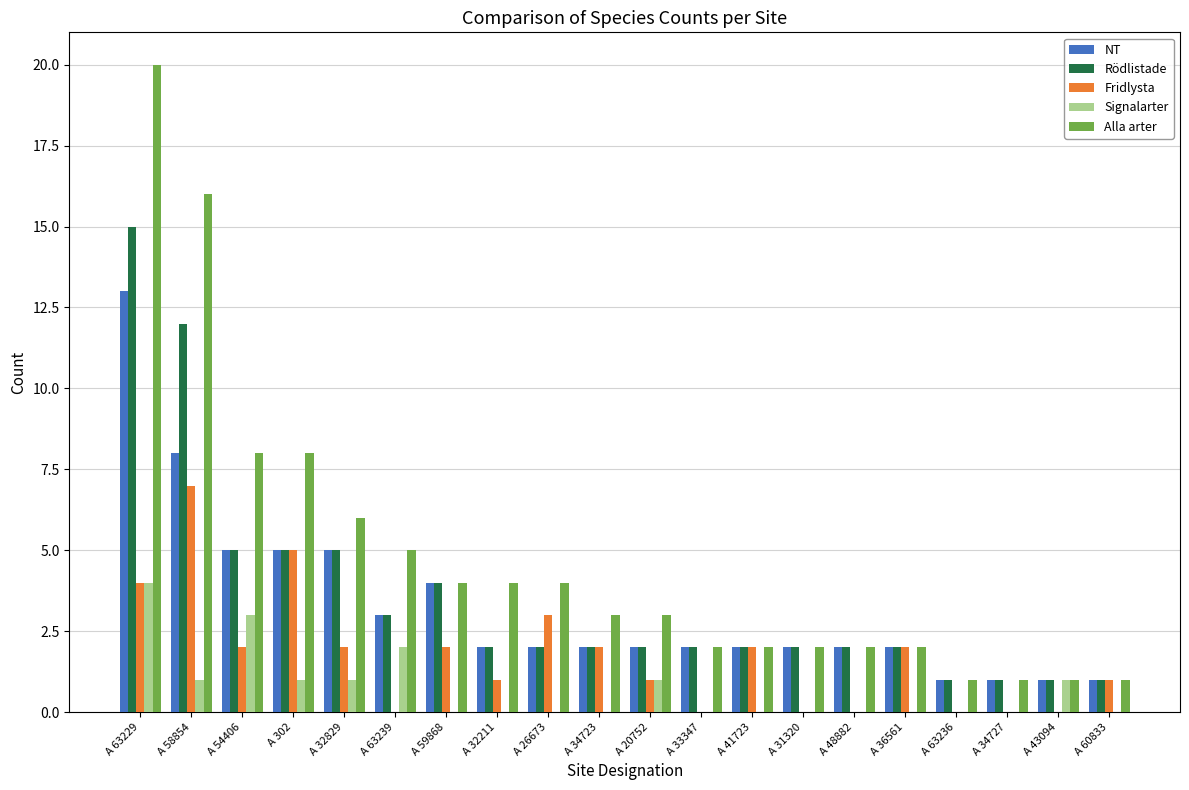

The value of NT at A 63236 is 1. True or false?

True